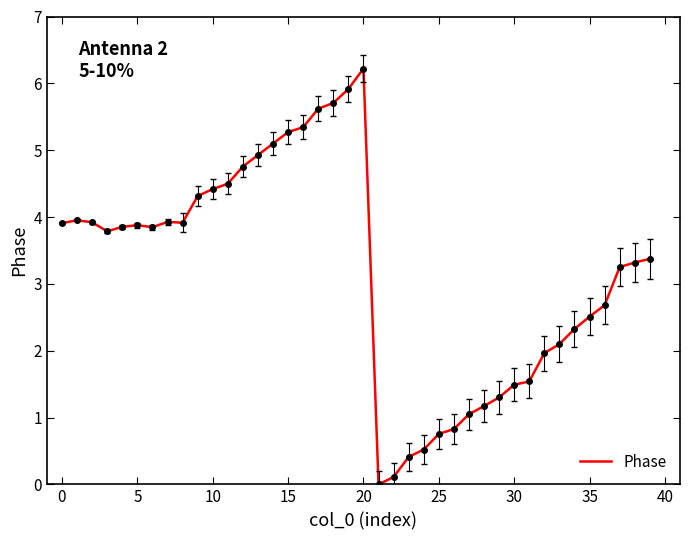

What is the maximum value shown in the chart?

6.2